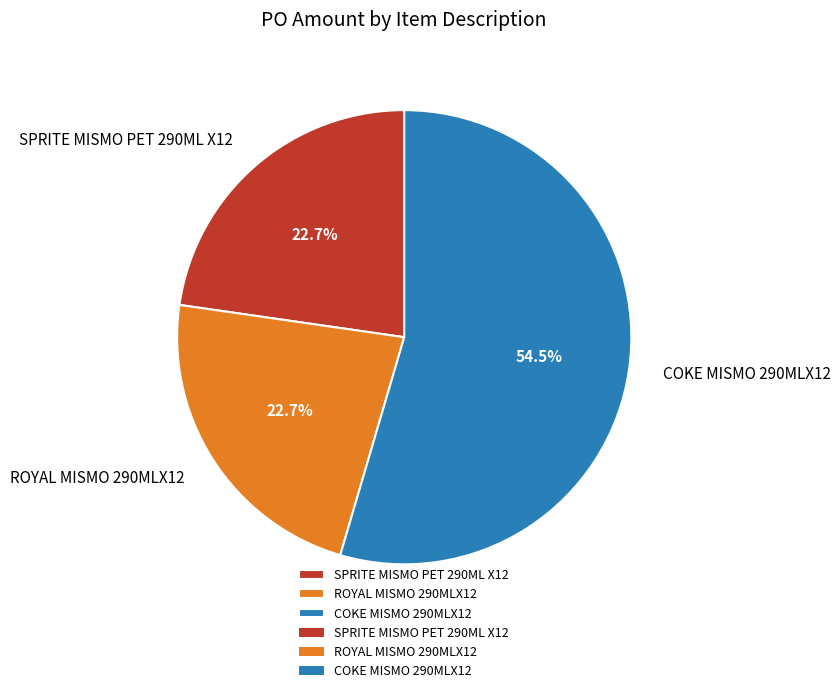

Which slice is the largest?

COKE MISMO 290MLX12